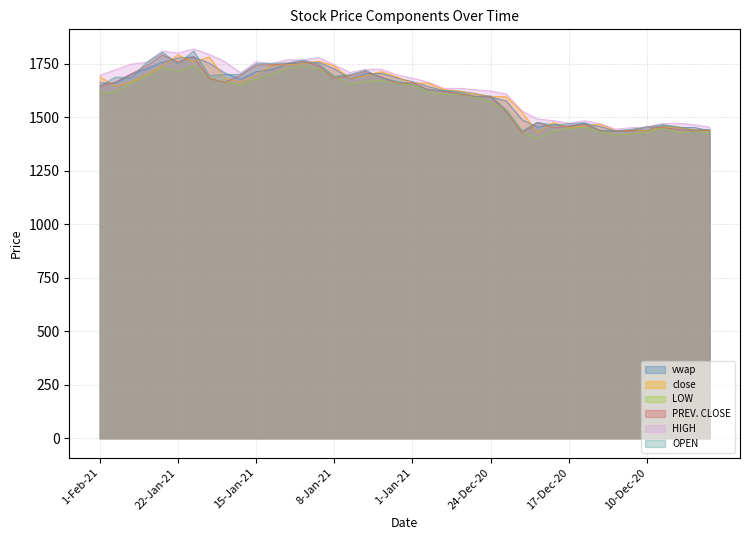

At 17-Dec-20, list the series in order from smallest to largest.

LOW, close, vwap, PREV. CLOSE, OPEN, HIGH